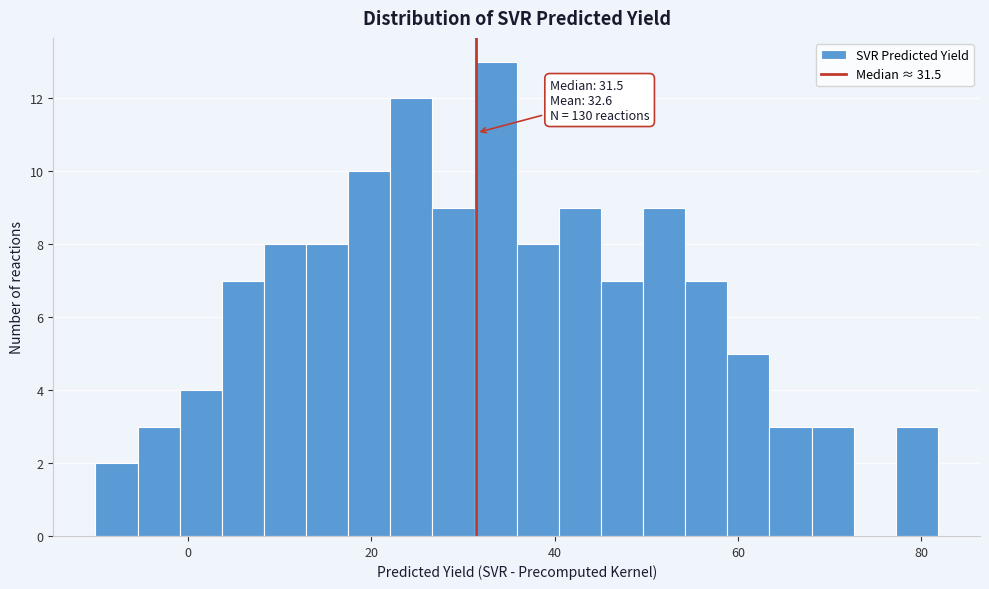

Read against the x-axis, roughly where is the centre of the tallest bar?

34